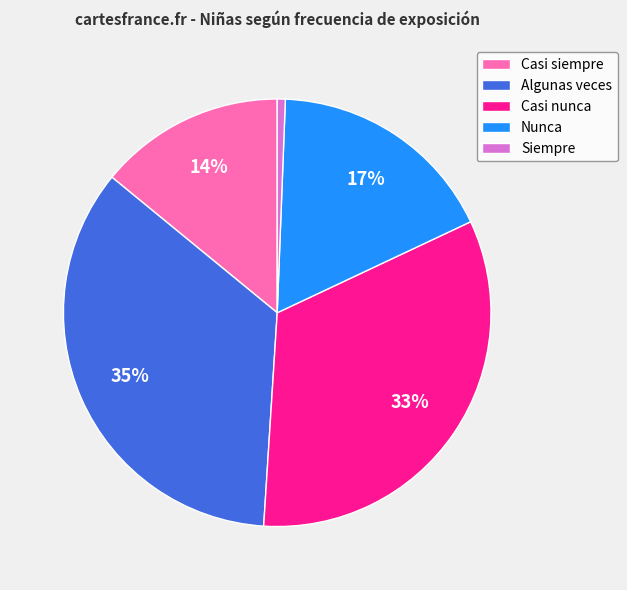

How many slices are in this pie chart?

5